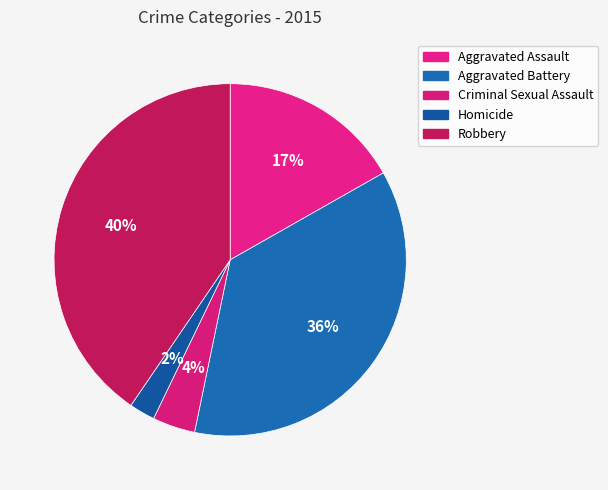

To the nearest percent, what is the combined percentage of Homicide and Aggravated Assault?

19%